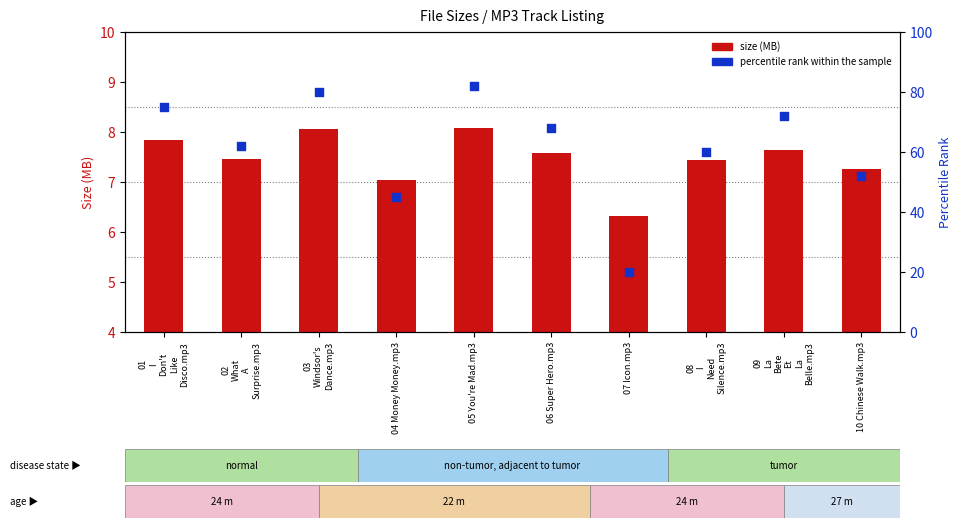

Which series has the largest total across all categories?

percentile rank within the sample